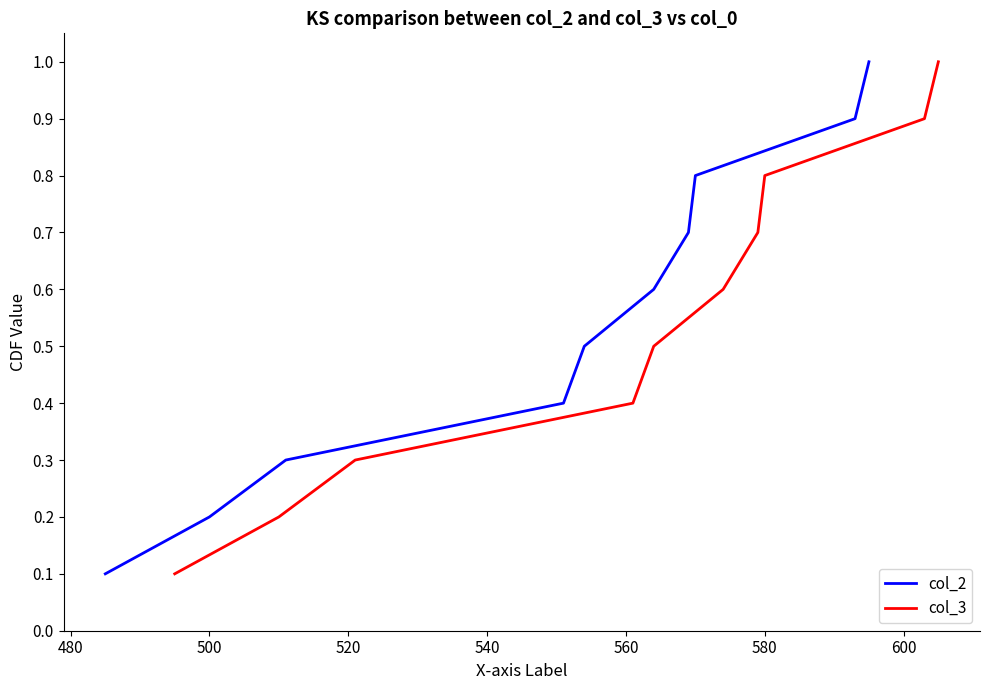

The col_3 series shows 0.1 at 500. True or false?

False